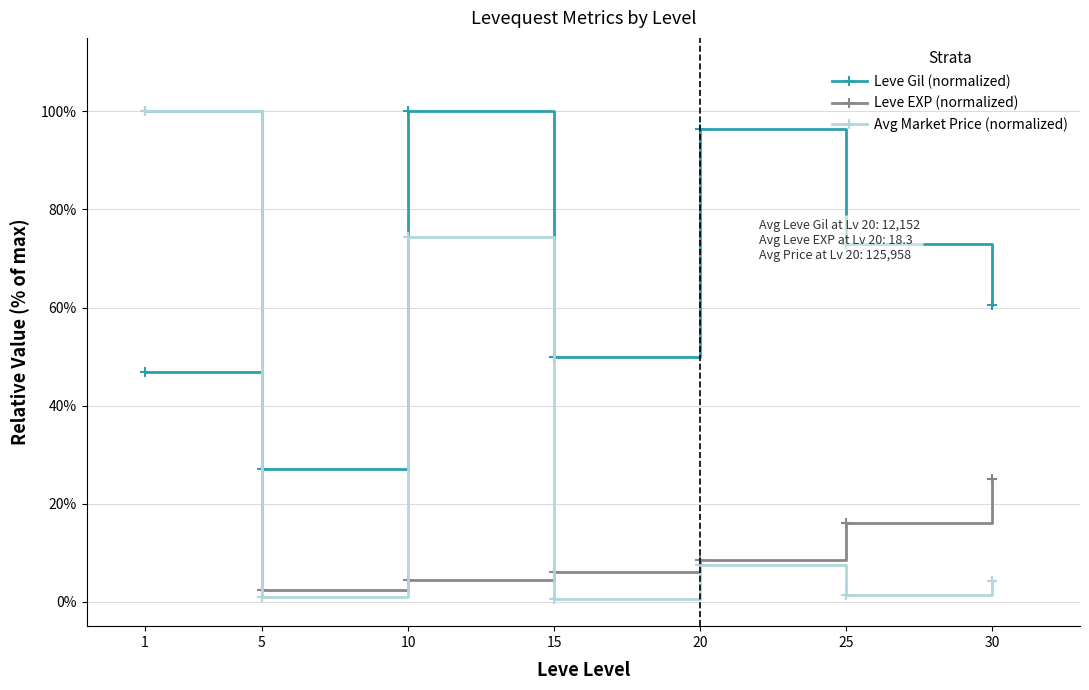

At 30, list the series in order from smallest to largest.

Avg Market Price (normalized), Leve EXP (normalized), Leve Gil (normalized)